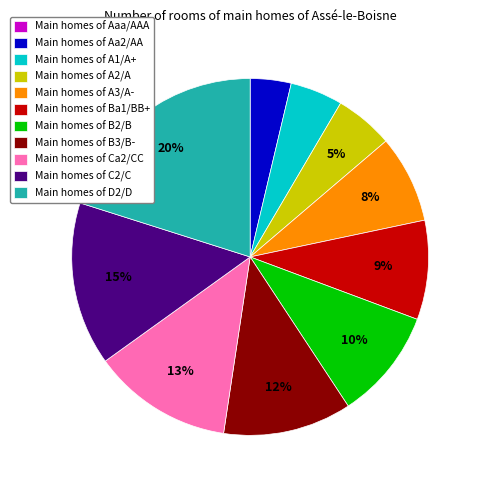

The Main homes of D2/D slice represents 29% of the pie. True or false?

False